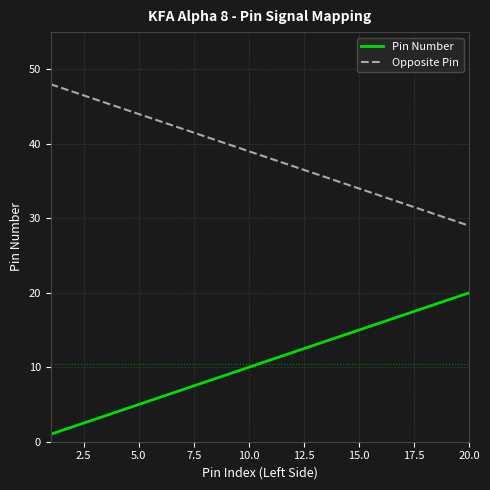

True or false: Pin Number and Opposite Pin cross at least once.

False